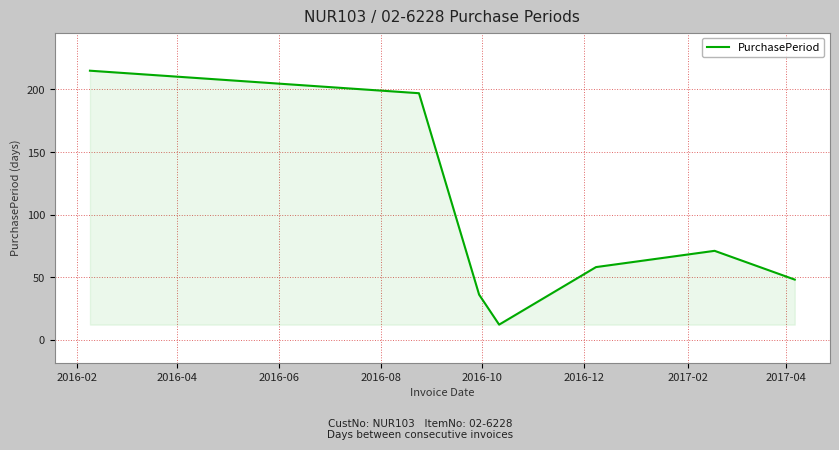

What is the smallest value displayed?

12